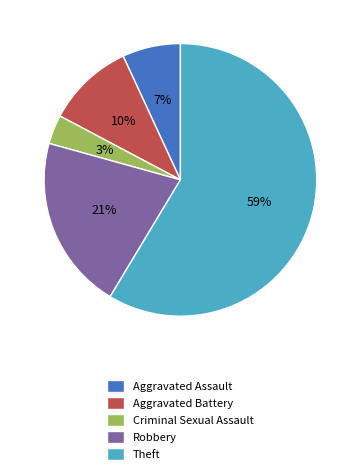

Is the sum of Robbery and Theft greater than half?

Yes